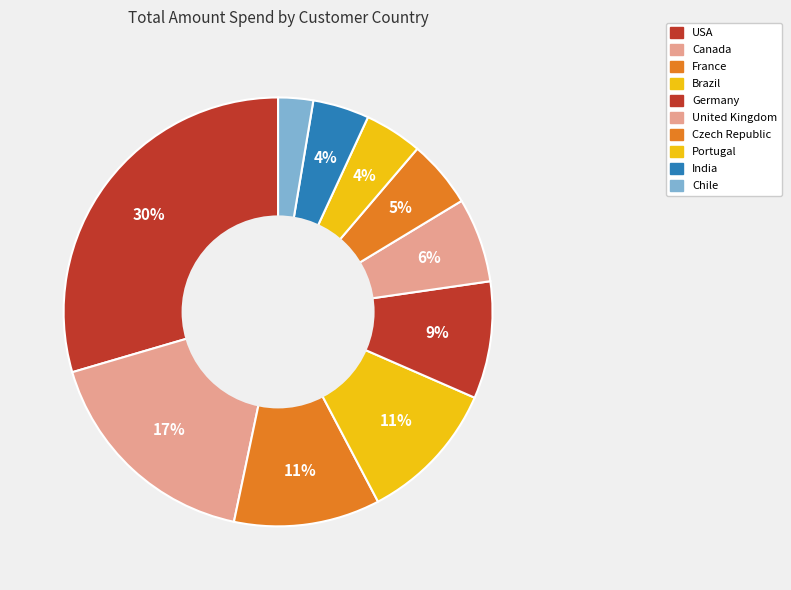

True or false: Portugal accounts for 4% of the total.

True